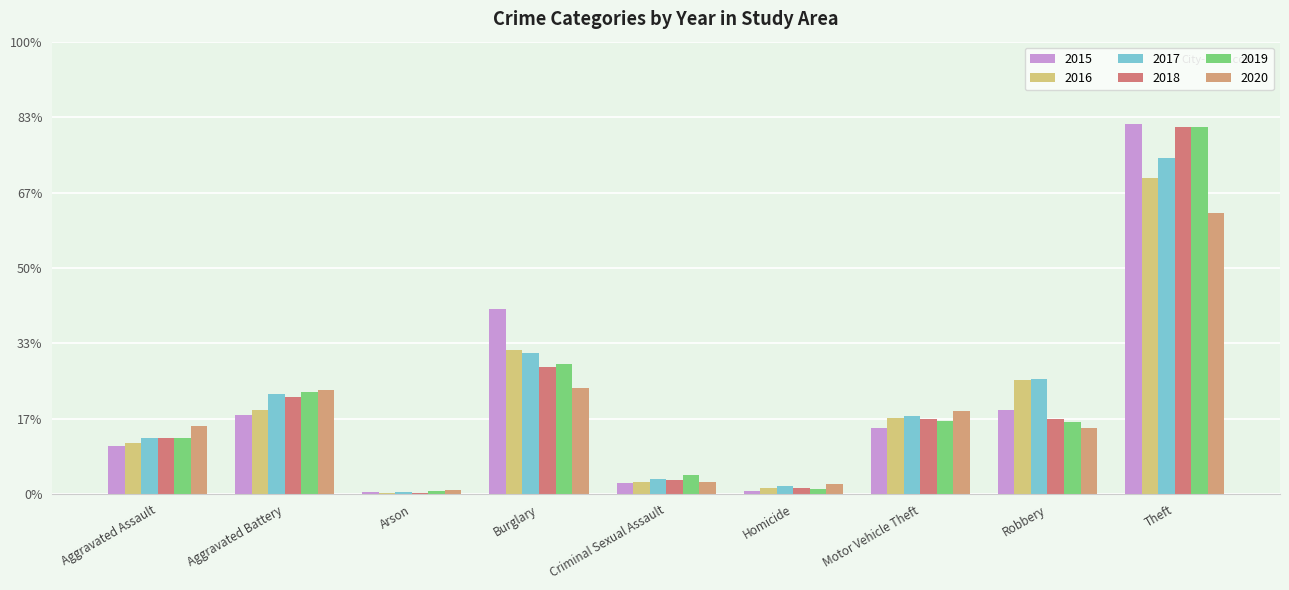

Does the chart contain stacked bars?

No